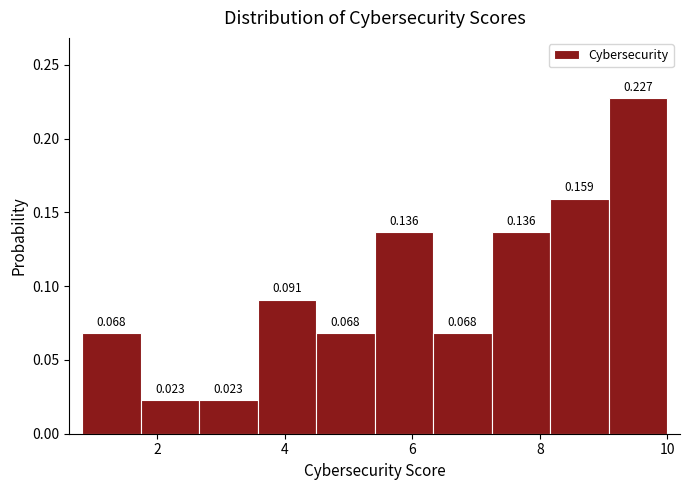

Reading left to right, transcribe this chart: for each bar, give the range it covers on the x-axis and its height. The bar edges are not printed on the chart, so give them approximately, as read against the axis.

0.8 to 1.8: 0.068
1.8 to 2.6: 0.023
2.6 to 3.6: 0.023
3.6 to 4.4: 0.091
4.4 to 5.4: 0.068
5.4 to 6.4: 0.136
6.4 to 7.2: 0.068
7.2 to 8.2: 0.136
8.2 to 9.0: 0.159
9.0 to 10.0: 0.227